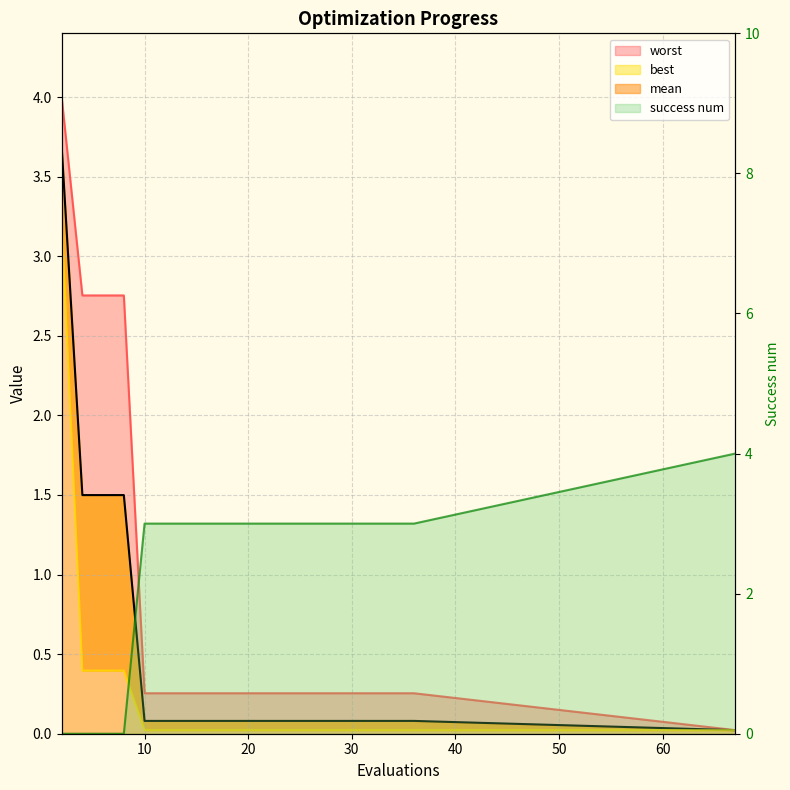

The best series shows 0.0 at 67. True or false?

True